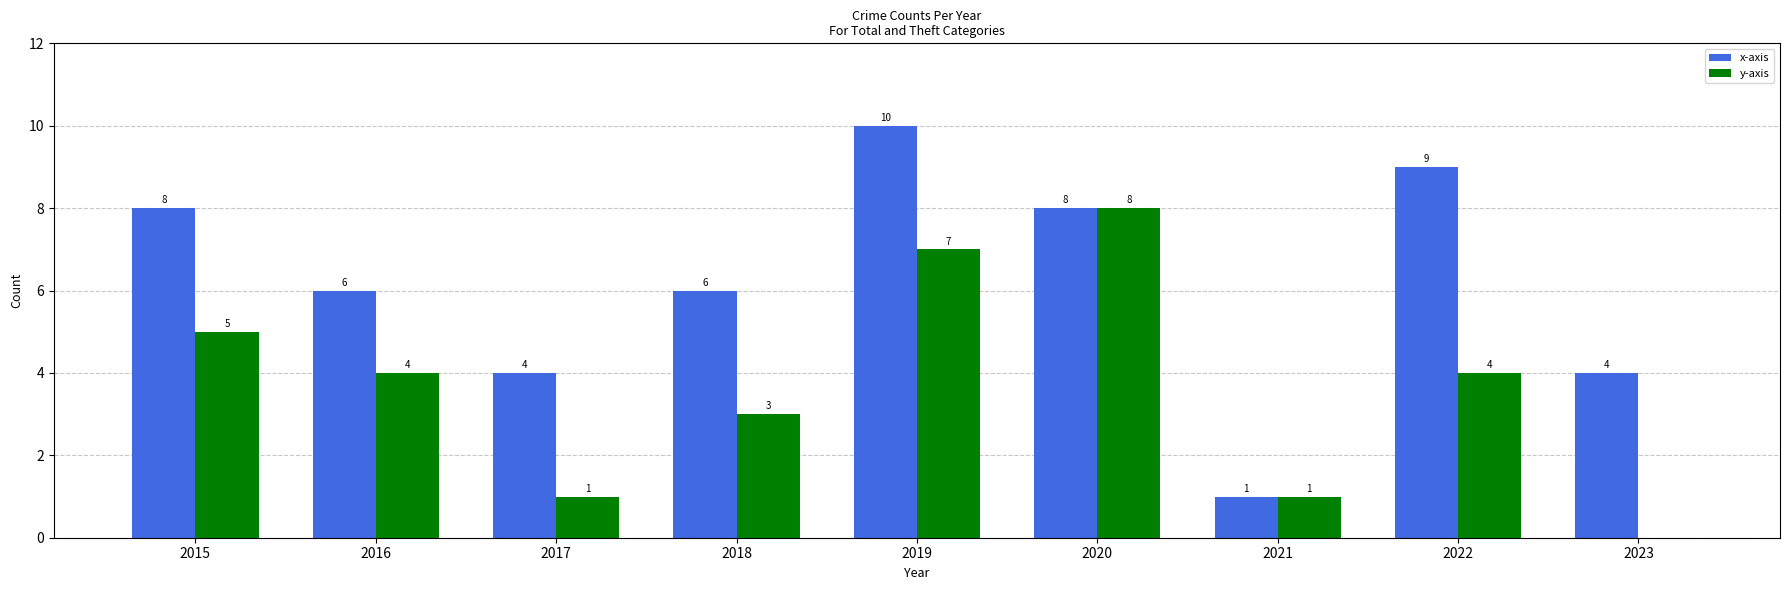

How many groups of bars are there?

9